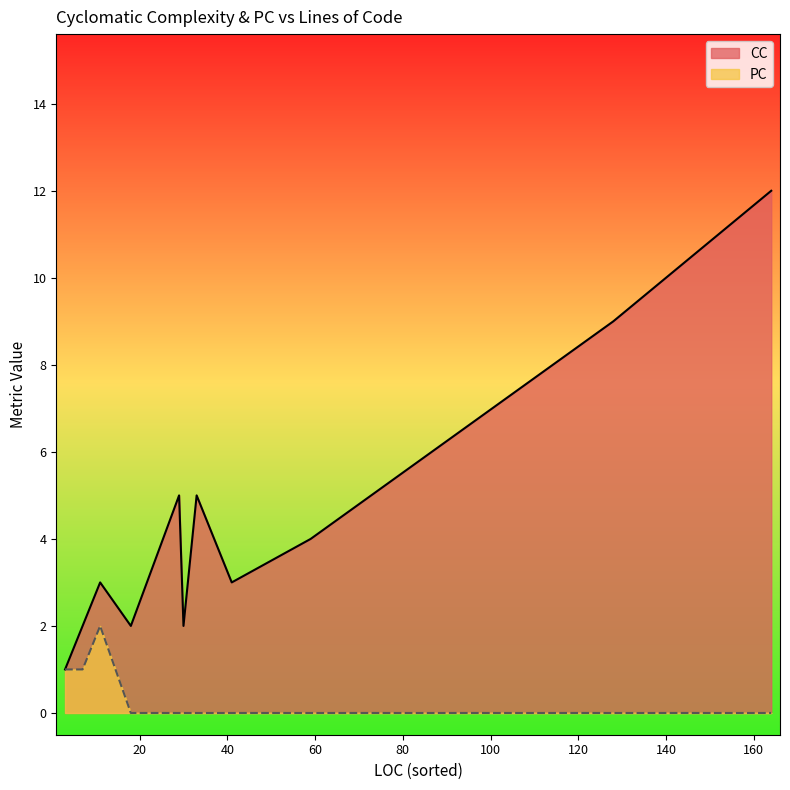

Which series has the largest total across all categories?

CC